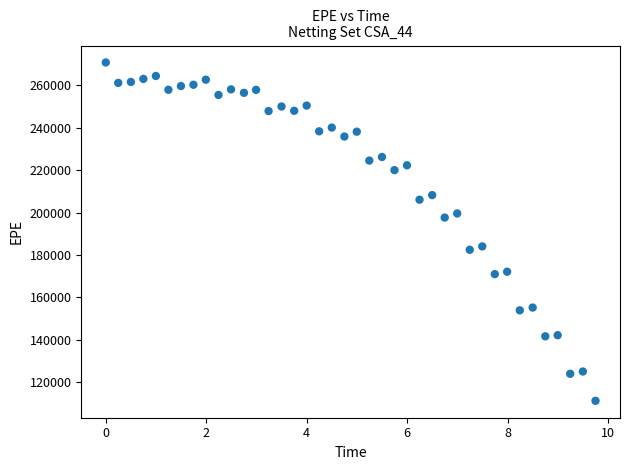

What is the range of Y values (max minus min)?

159620